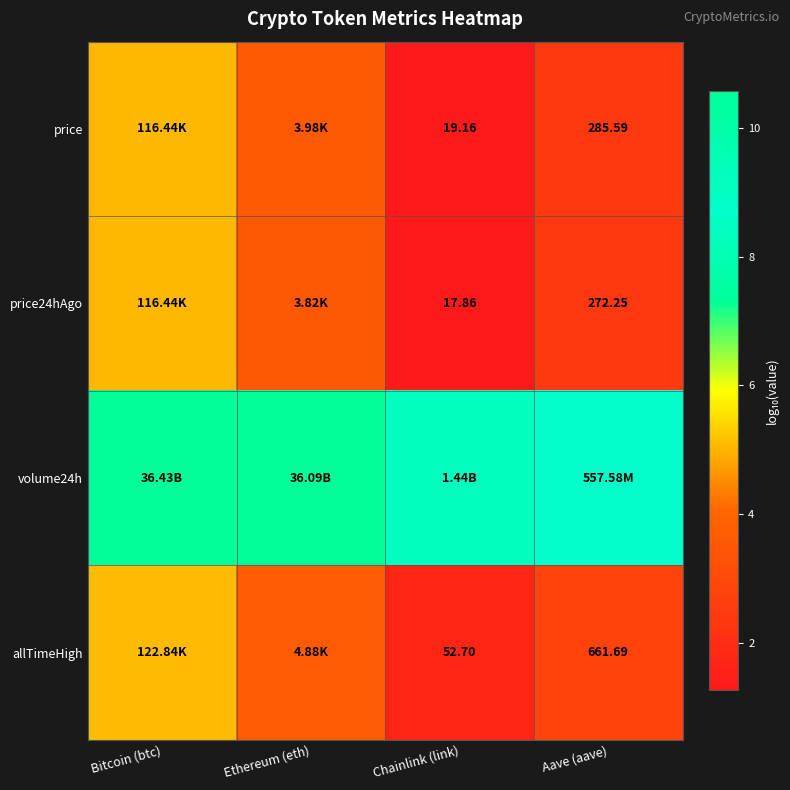

Is the value of allTimeHigh at Chainlink (link) greater than the value of price at Aave (aave)?

No